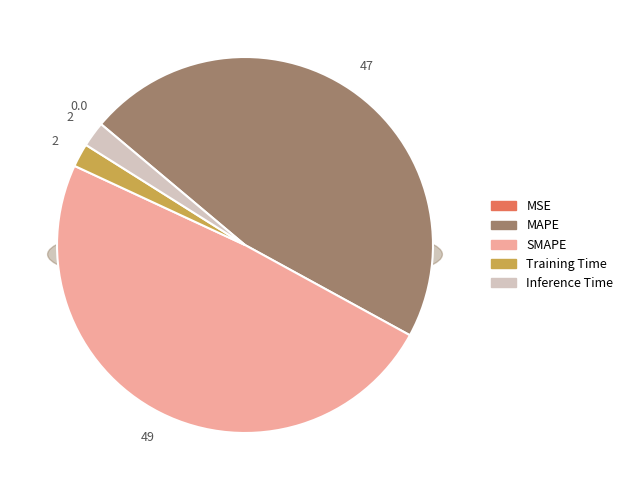

Is it true that Training Time is 1% of the pie?

False